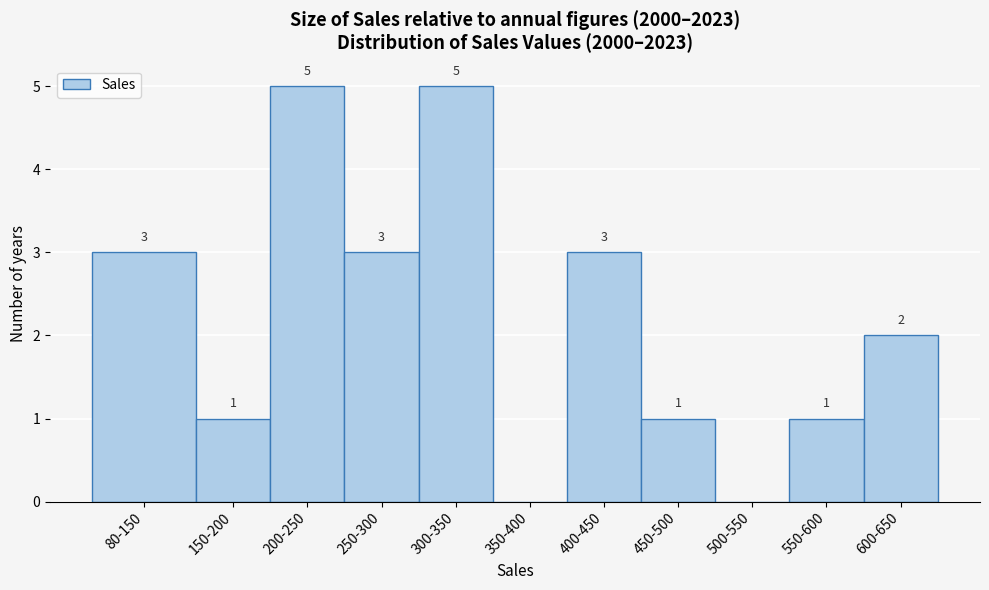

Reading left to right, transcribe all the data shown in this chart.

80-150=3	150-200=1	200-250=5	250-300=3	300-350=5	350-400=0	400-450=3	450-500=1	500-550=0	550-600=1	600-650=2